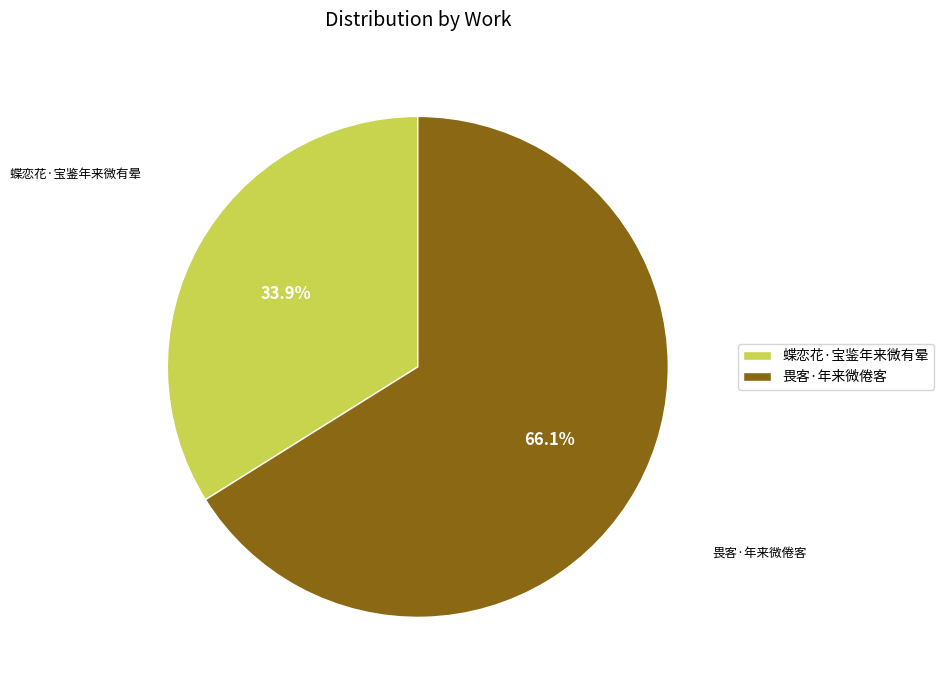

To the nearest percent, what percentage of the pie is 畏客·年来微倦客?

66%